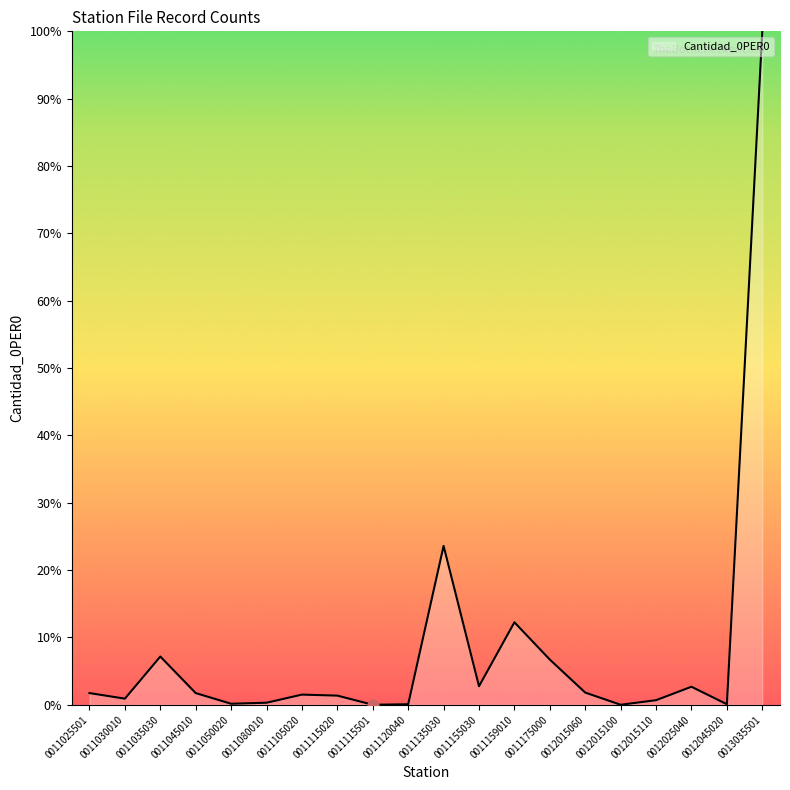

What is the change in value from 0011035030 to 0011155030?

-4.4